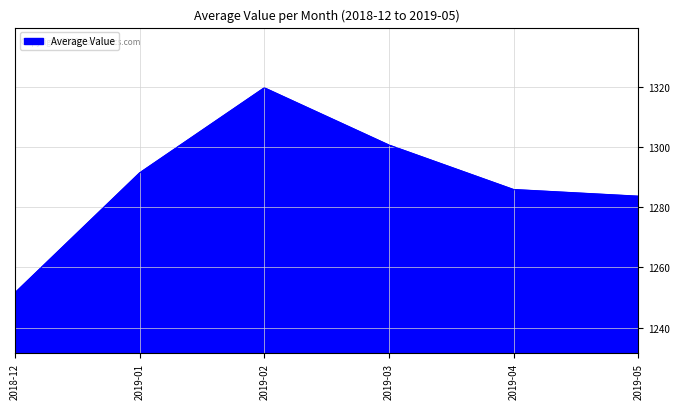

What is the smallest value displayed?

1251.6